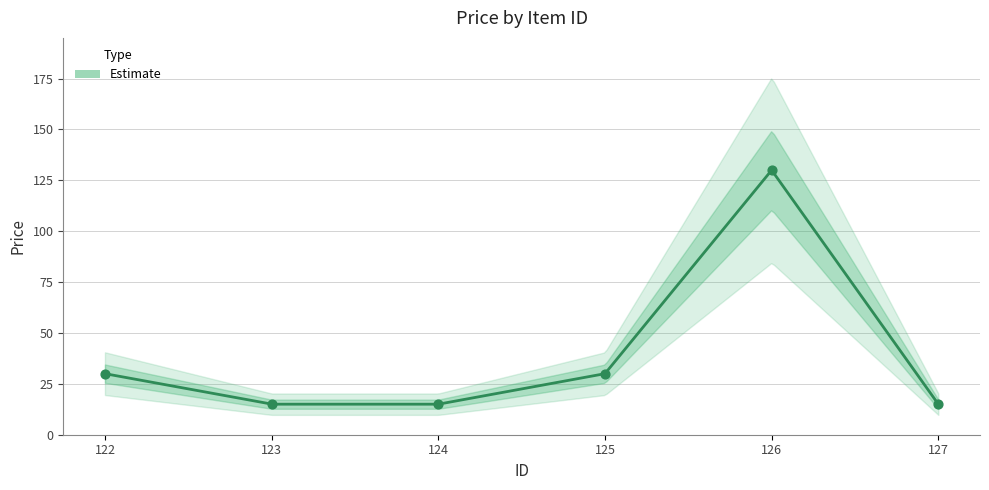

Approximately how many times larger is the value at 127 compared to 126?

0.1